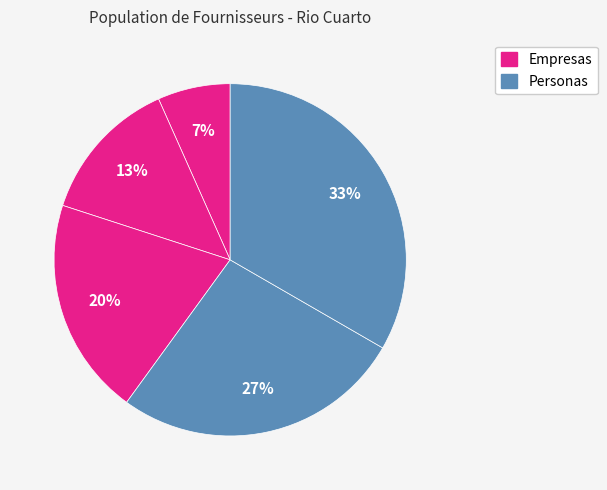

How many segments does this pie chart have?

5